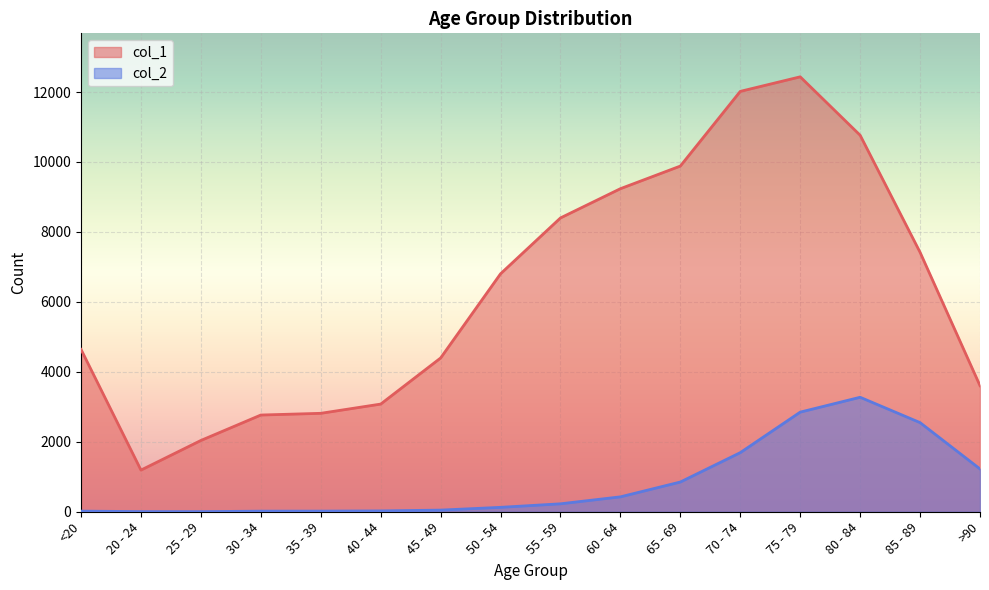

Is it true that col_2 equals 850 at 65 - 69?

True